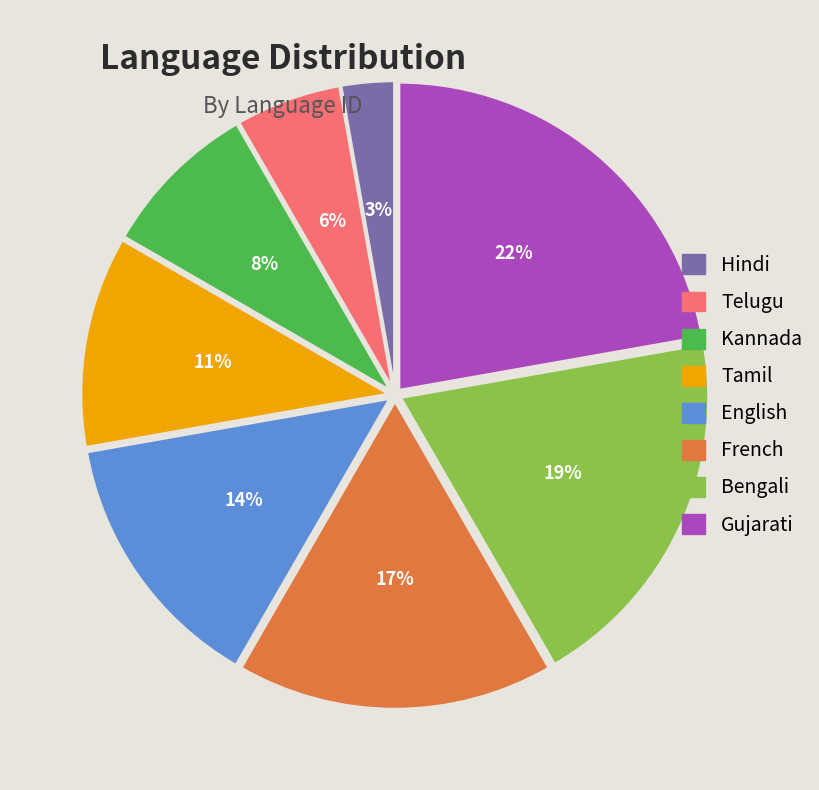

Is there a majority slice in this chart?

No